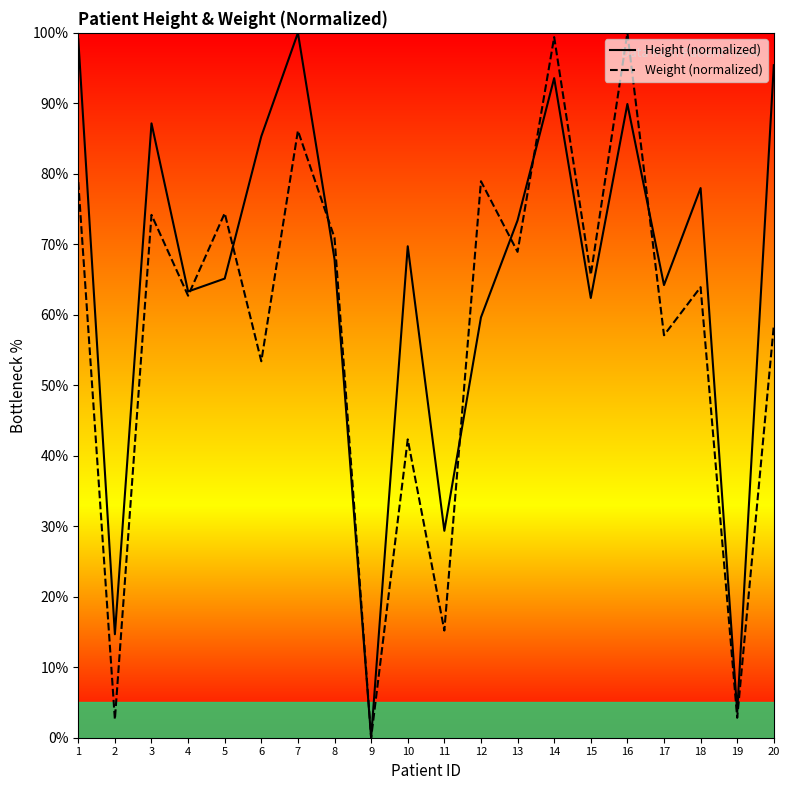

What is the value of the Height (normalized) point at the 20th from the left?

95.4